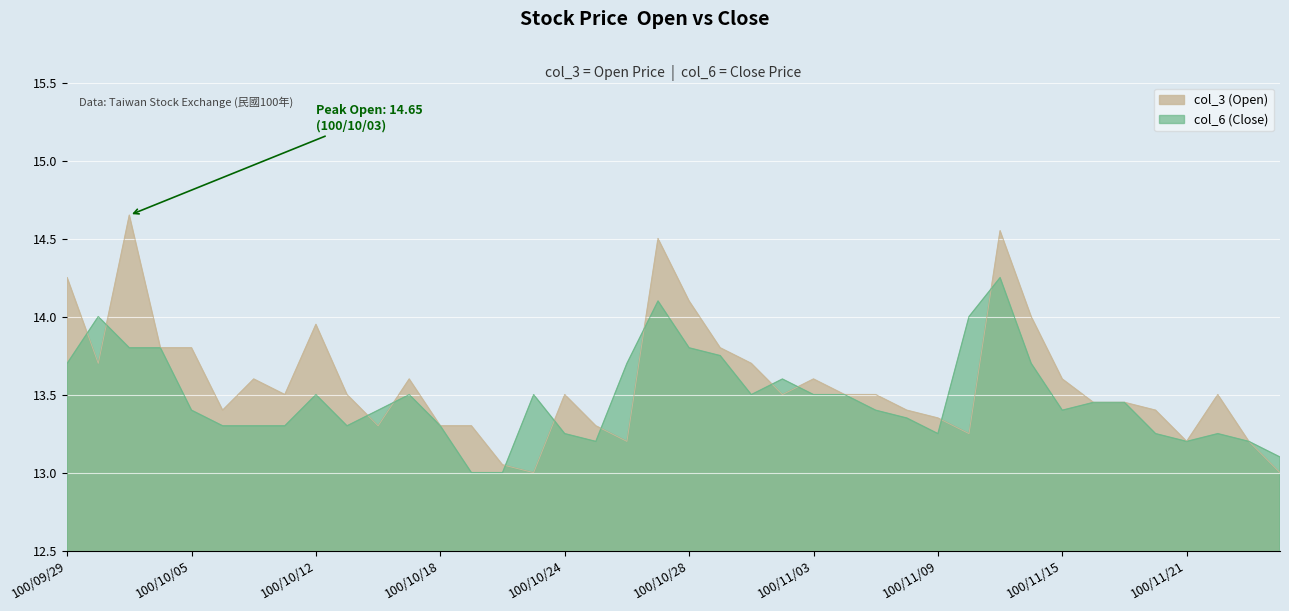

What is the sum of all col_3 values?

543.2